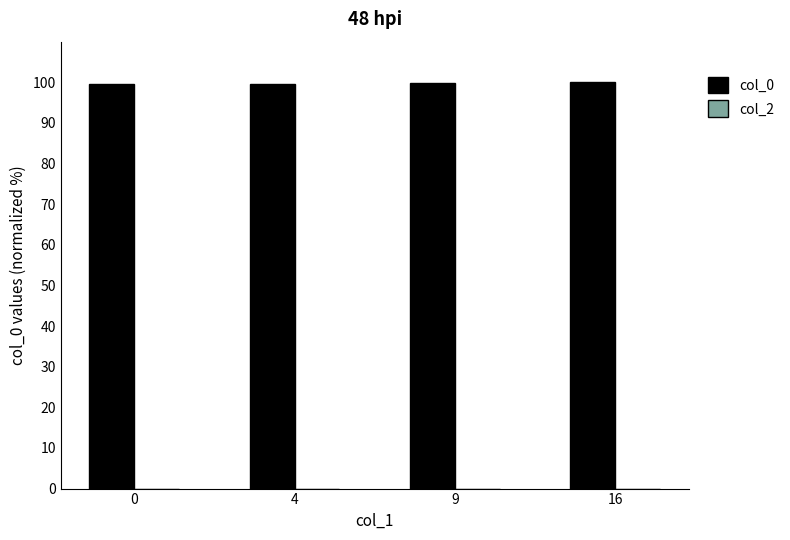

What is the minimum value shown in the chart?

99.5